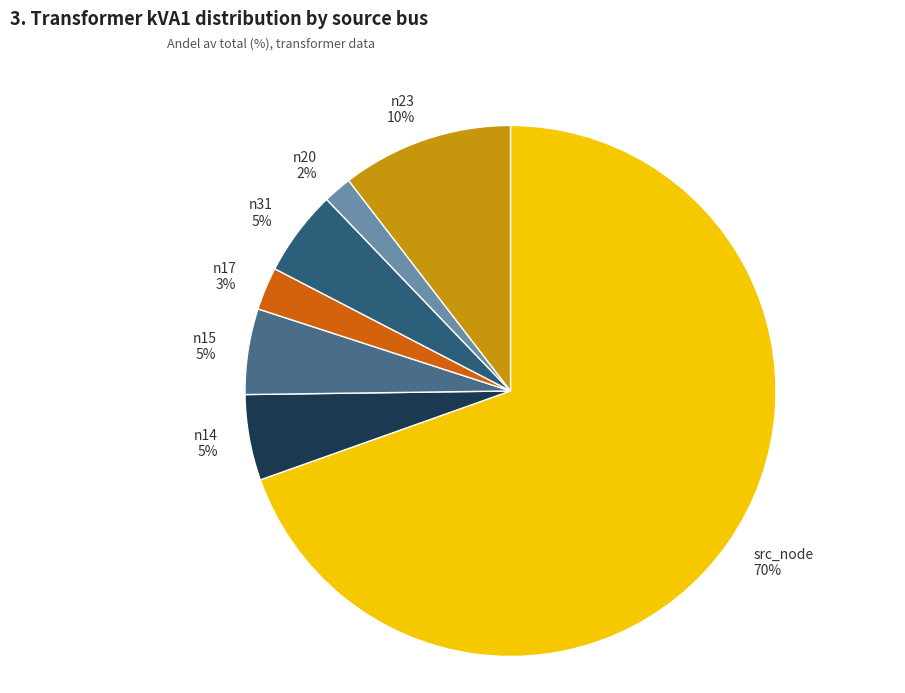

The src_node slice represents 83% of the pie. True or false?

False